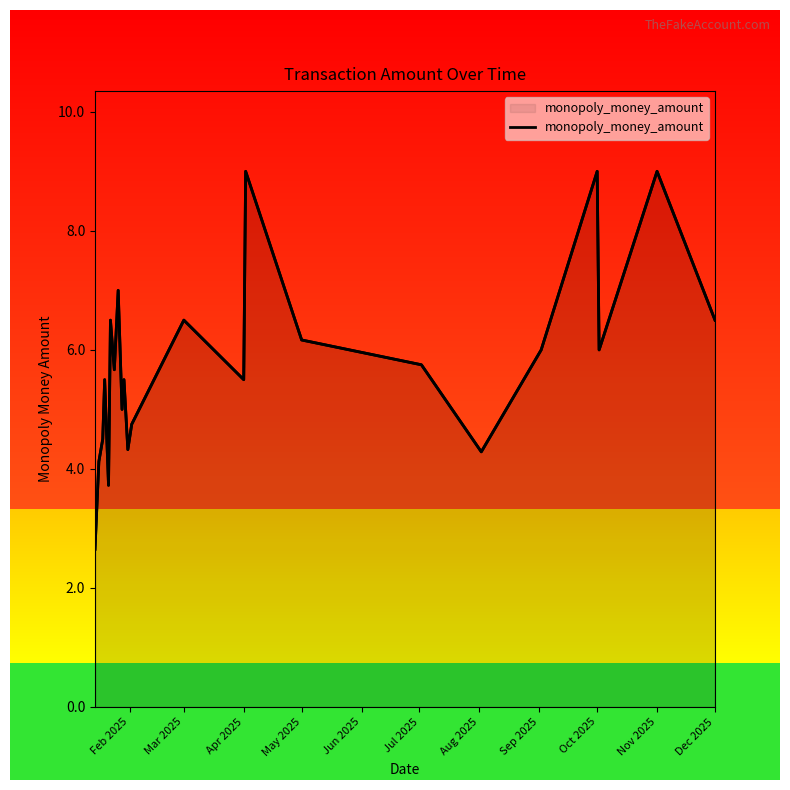

What is the maximum value shown in the chart?

9.0